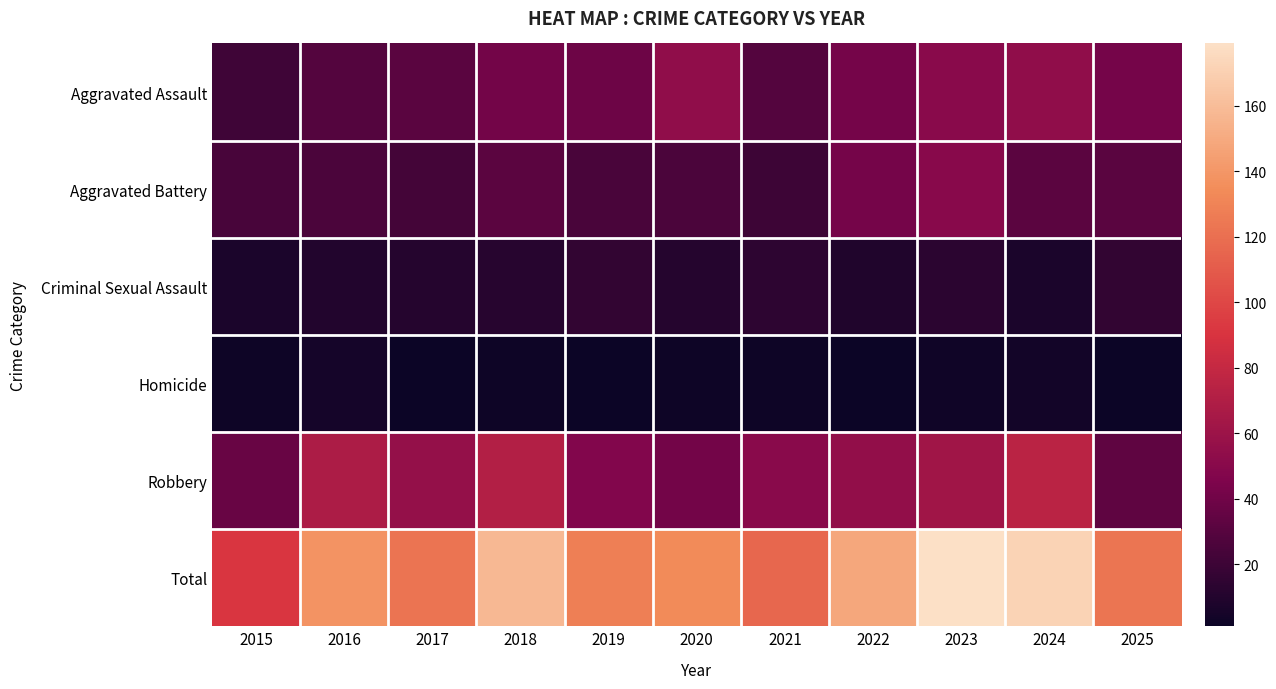

Between 2016 and 2020, which is larger?

2020